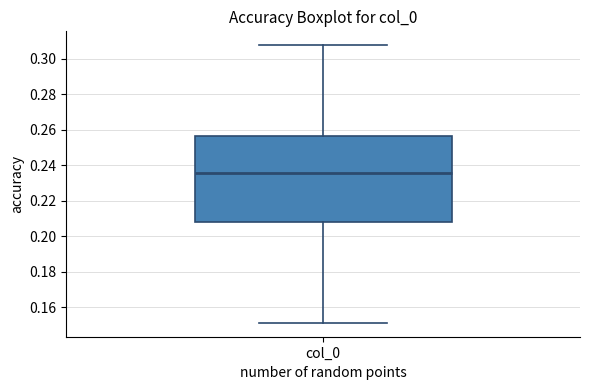

Read this box plot against the y-axis: the position of the median line, the range covered by the box, and the ends of both whiskers. The values are not printed on the chart, so give them approximately, as read against the axis.

median 0.236, box 0.208 to 0.256, whiskers 0.152 to 0.308